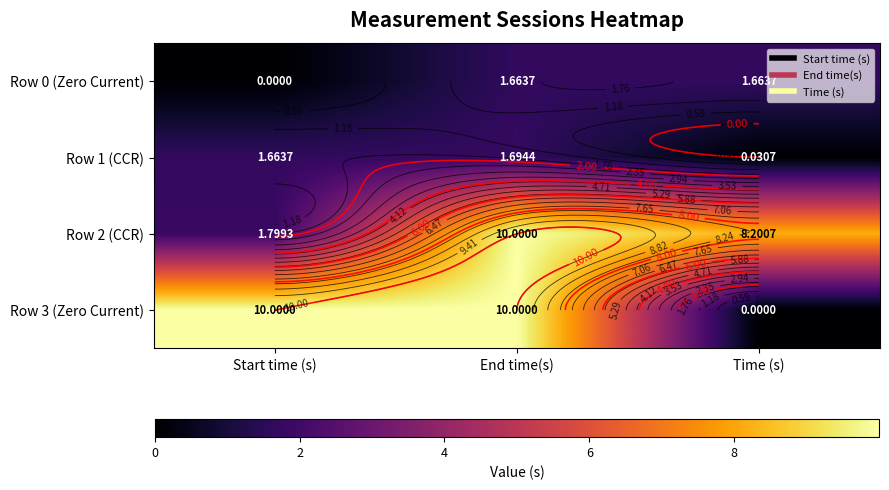

At which label does Row 1 (CCR) reach its peak?

End time(s)